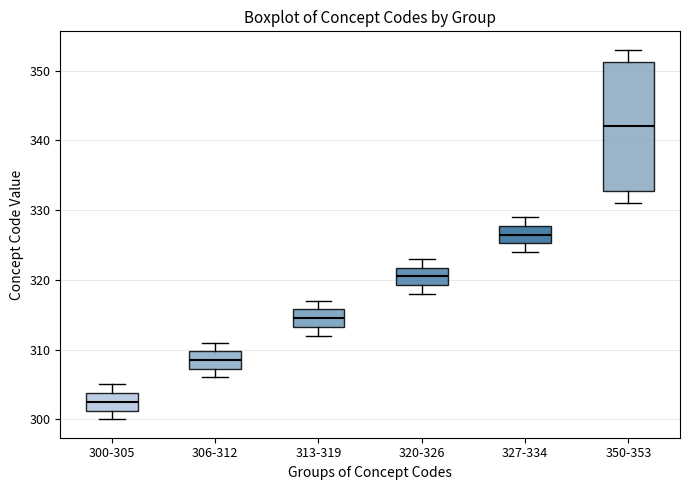

Reading left to right, transcribe this box plot: for each box, give where its median line is, the range the box spans, and where its two whiskers end, as read against the y-axis. The values are not printed on the chart, so give them approximately, as read against the axis.

300-305: median 303, box 301 to 304, whiskers 300 to 305
306-312: median 309, box 307 to 310, whiskers 306 to 311
313-319: median 315, box 313 to 316, whiskers 312 to 317
320-326: median 321, box 319 to 322, whiskers 318 to 323
327-334: median 327, box 325 to 328, whiskers 324 to 329
350-353: median 342, box 333 to 351, whiskers 331 to 353